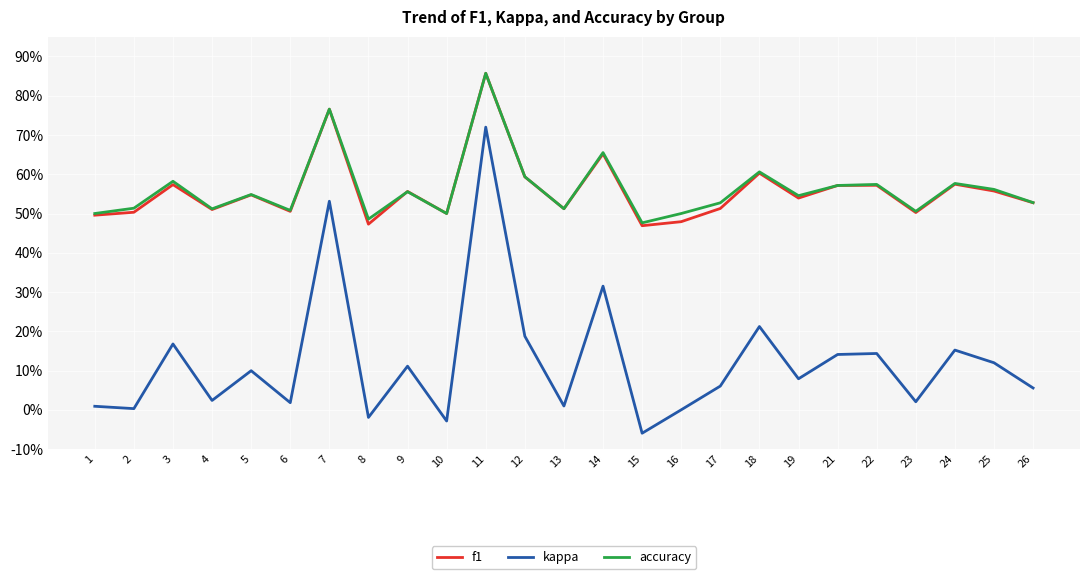

Does the chart have visible grid lines?

Yes